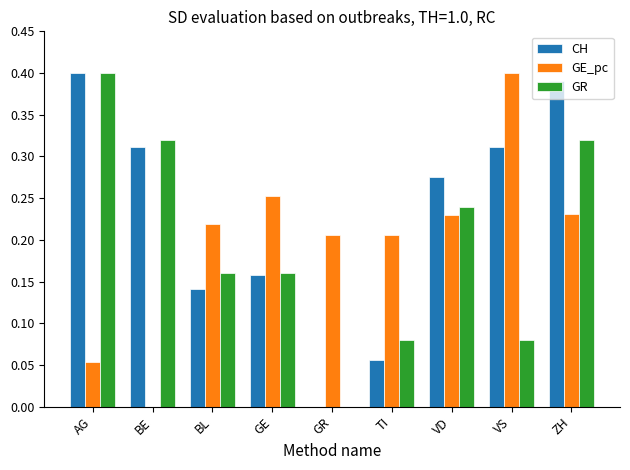

Which series has the largest total across all categories?

CH